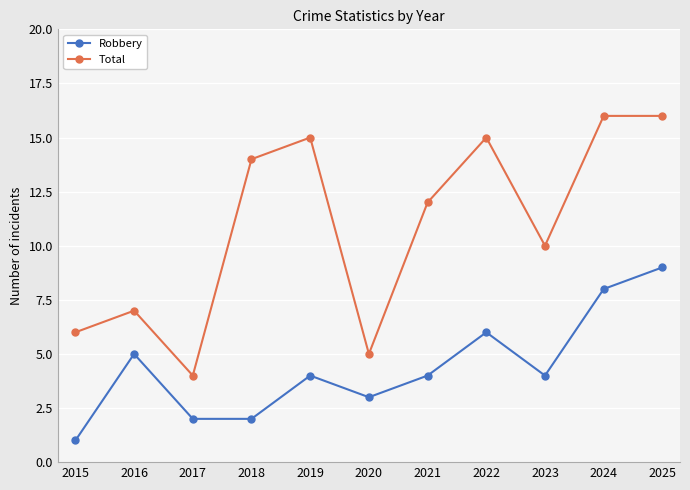

True or false: Total has a value of 16 at 2025.

True